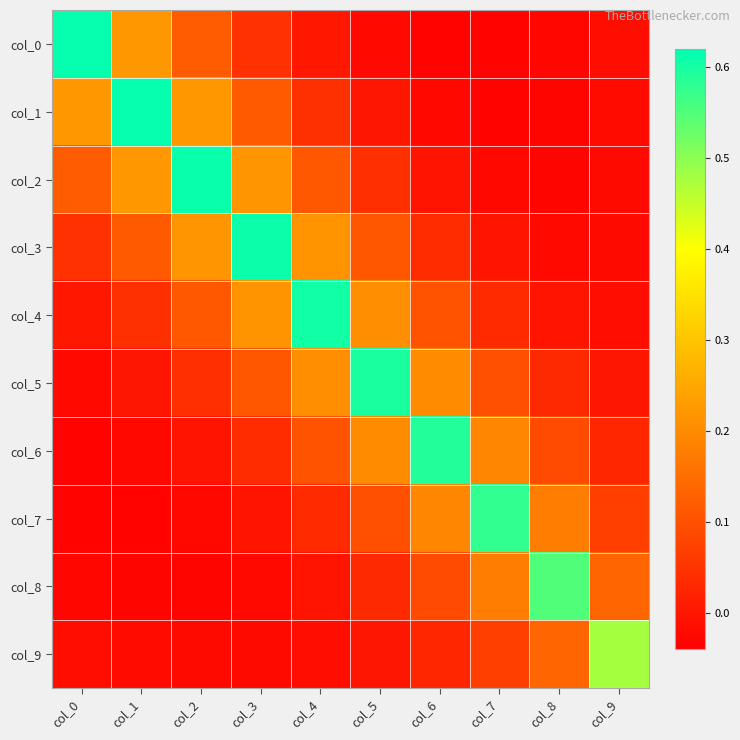

Rank the series at col_0 from highest to lowest value.

col_0, col_1, col_2, col_3, col_4, col_9, col_5, col_8, col_7, col_6